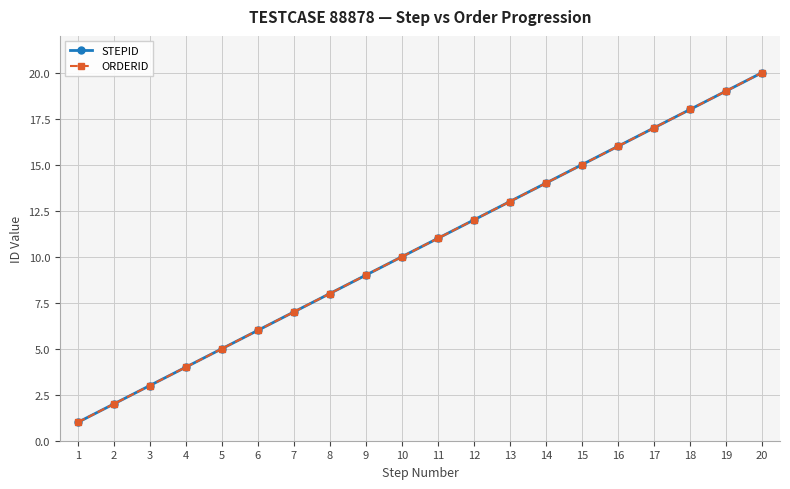

What is the lowest value of the STEPID series?

1